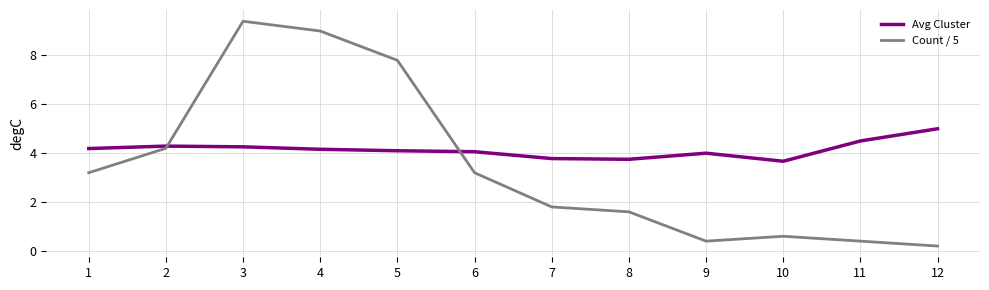

At 11, list the series in order from smallest to largest.

Count / 5, Avg Cluster